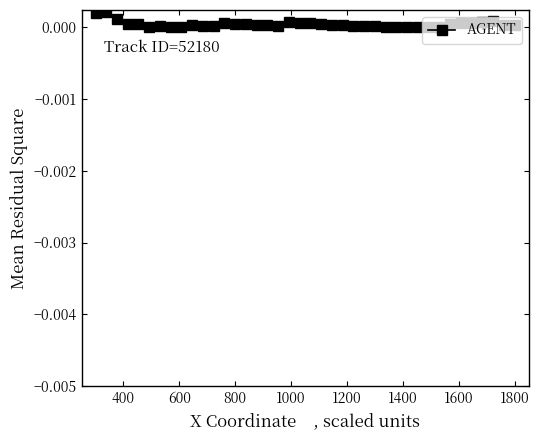

How many series are shown in this chart?

1